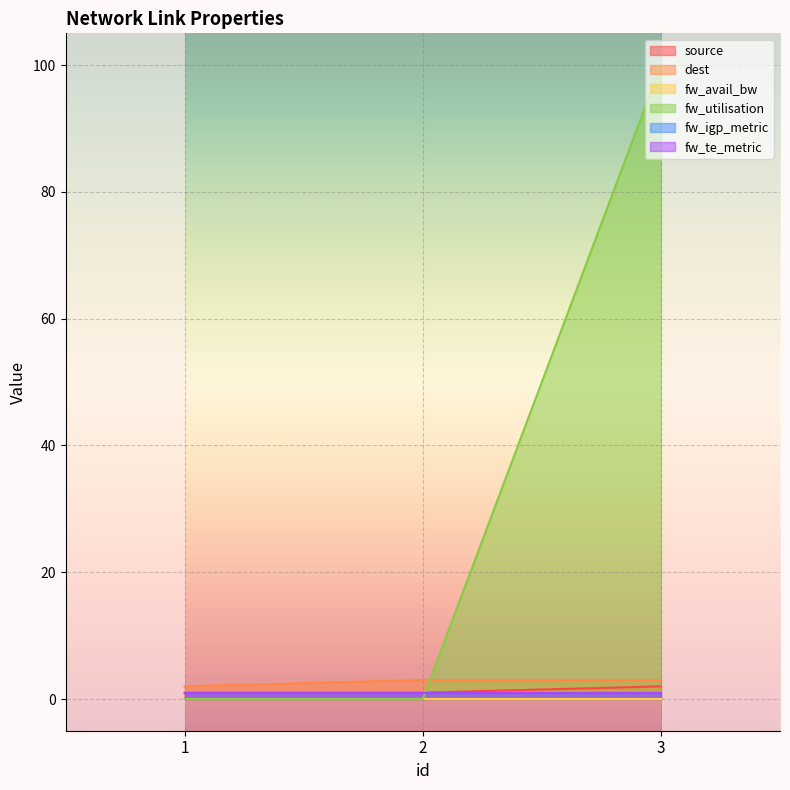

Count the dest values in the range 2 to 3.

3